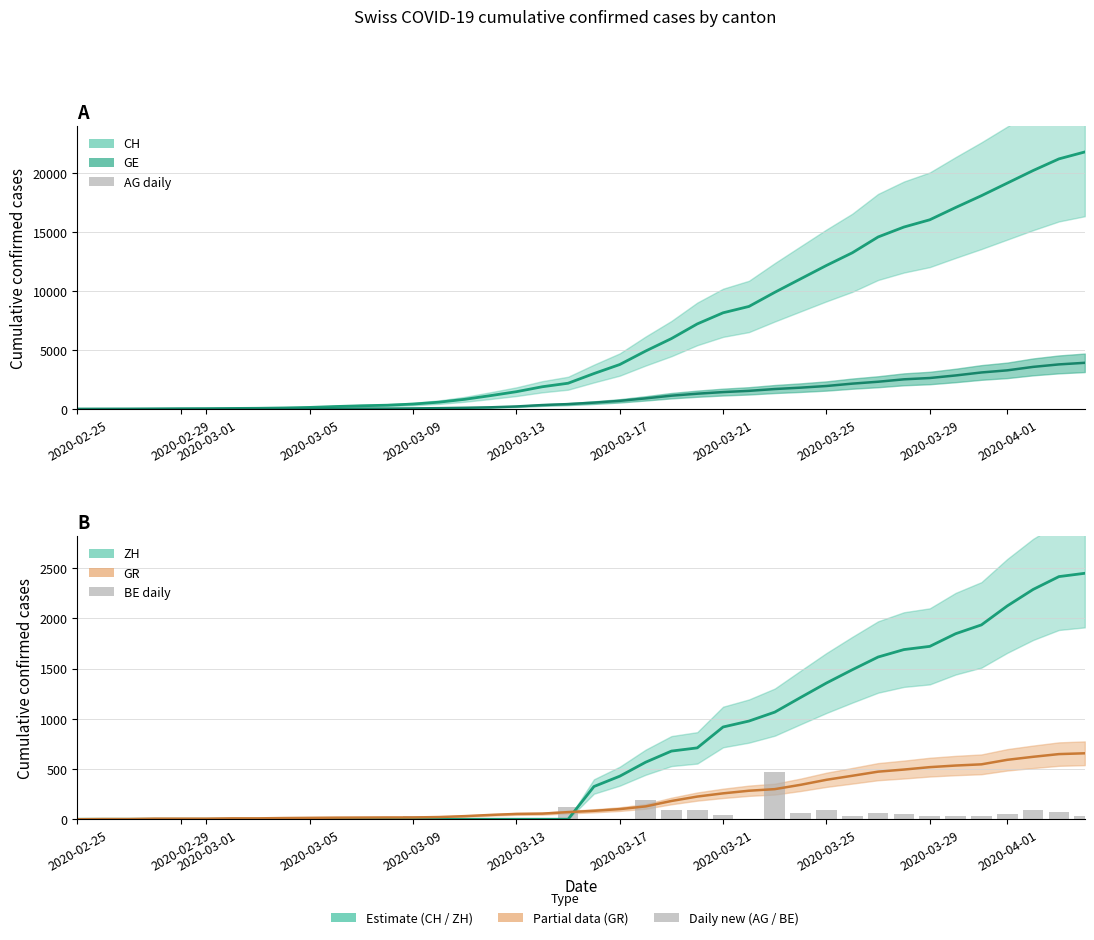

At how many categories does at least one series exceed 3409?

19